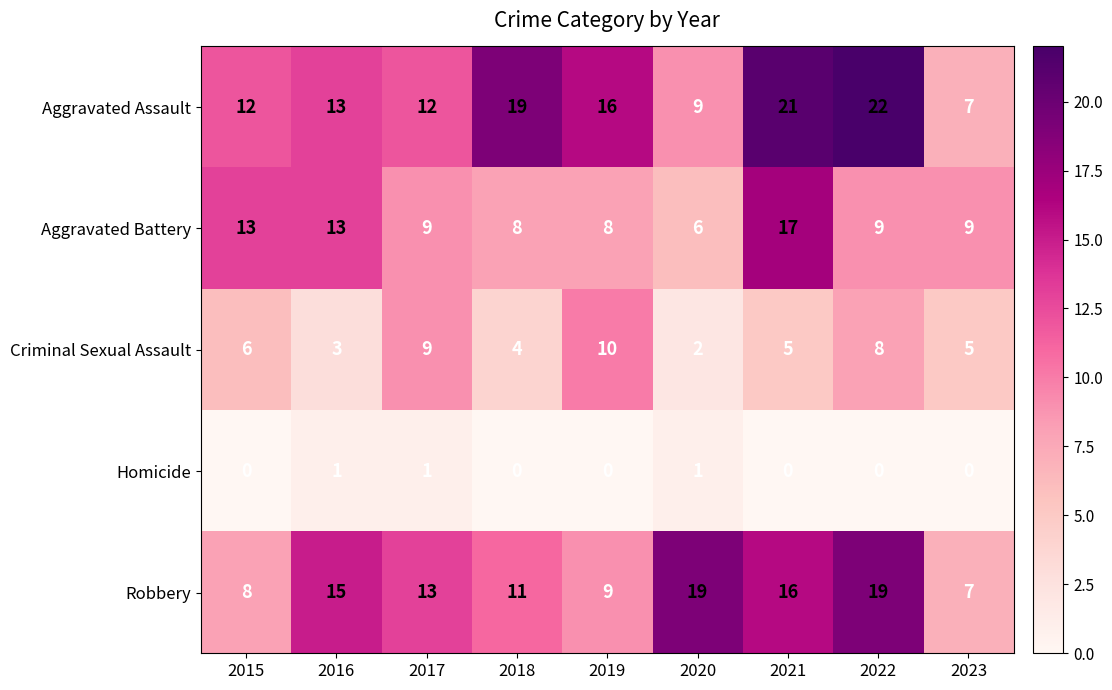

What is the approximate value of Aggravated Assault at 2020?

9